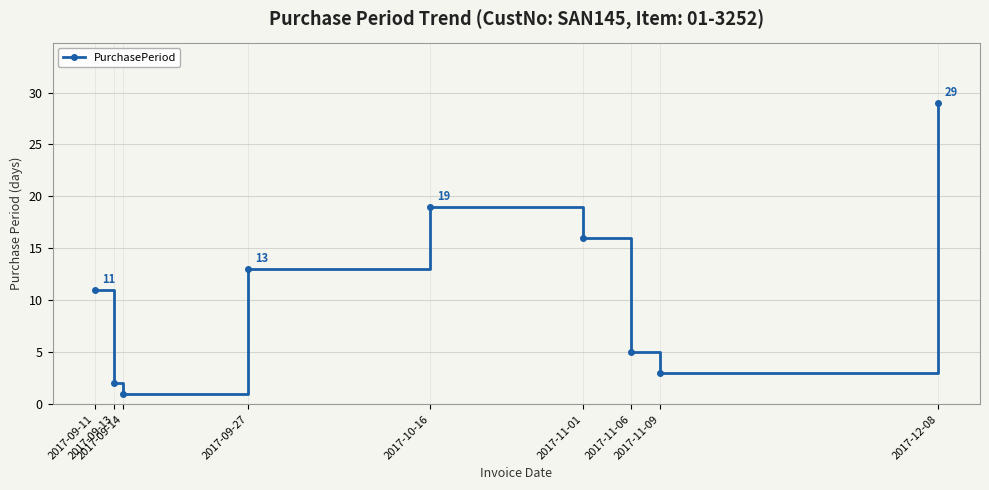

Reading left to right, transcribe all the data shown in this chart.

2017-09-11=11	2017-09-13=2	2017-09-14=1	2017-09-27=13	2017-10-16=19	2017-11-01=16	2017-11-06=5	2017-11-09=3	2017-12-08=29